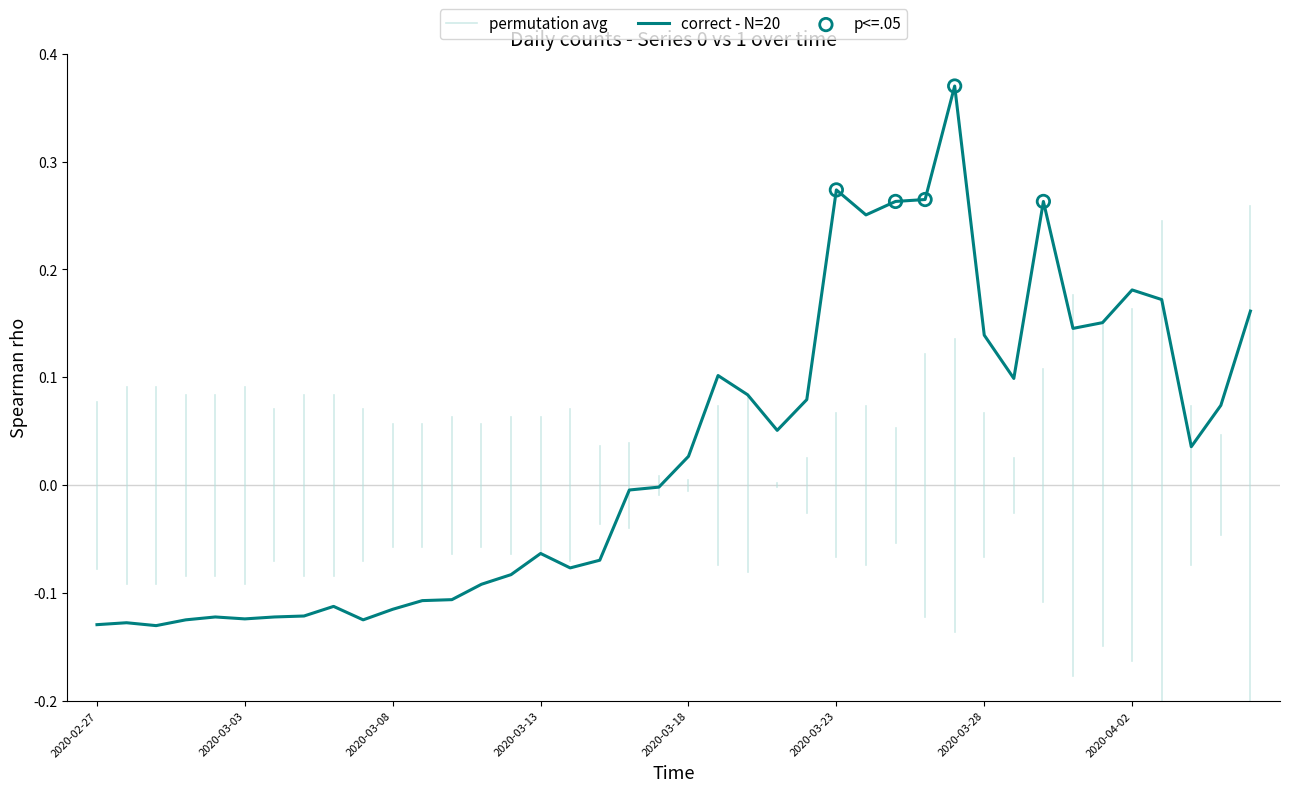

What is the change in value from 2020-03-12 to 2020-03-25?

+0.3